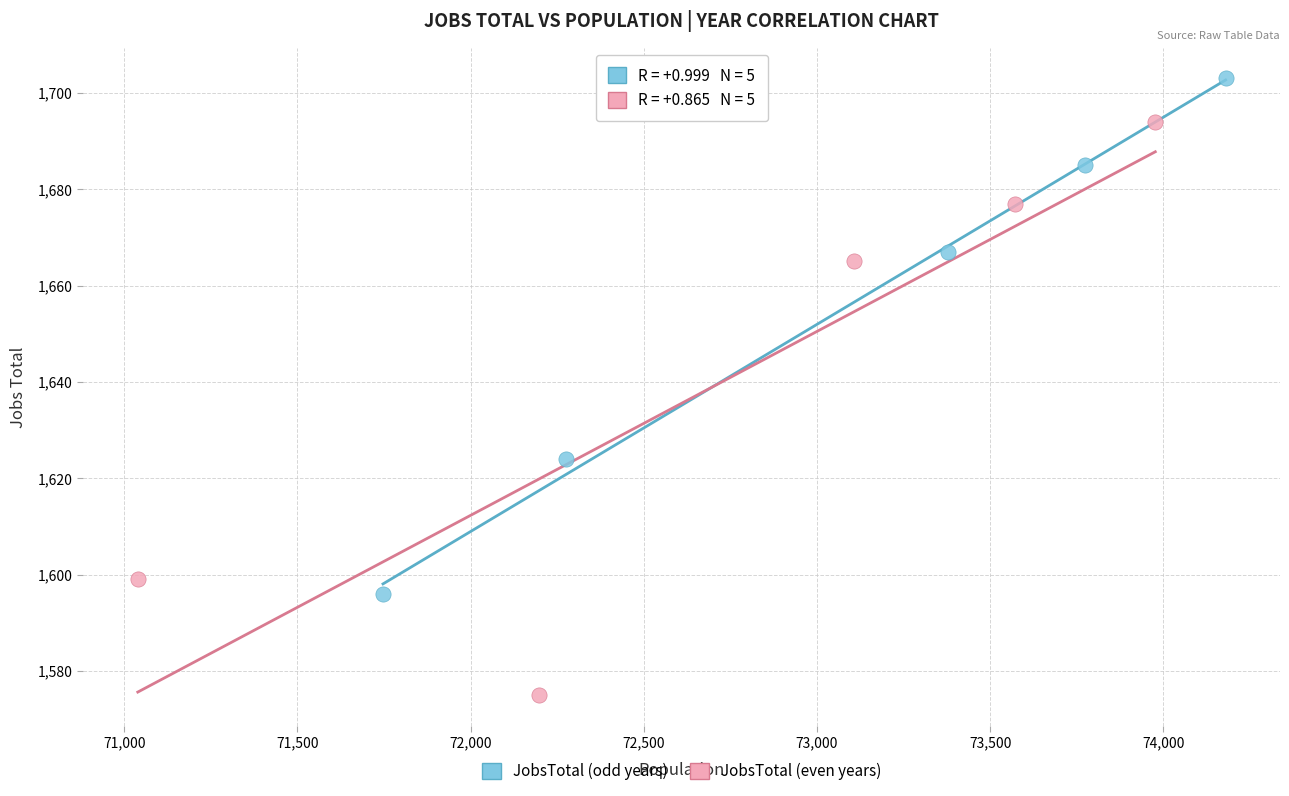

Which series reaches the maximum Y coordinate?

JobsTotal (odd years)